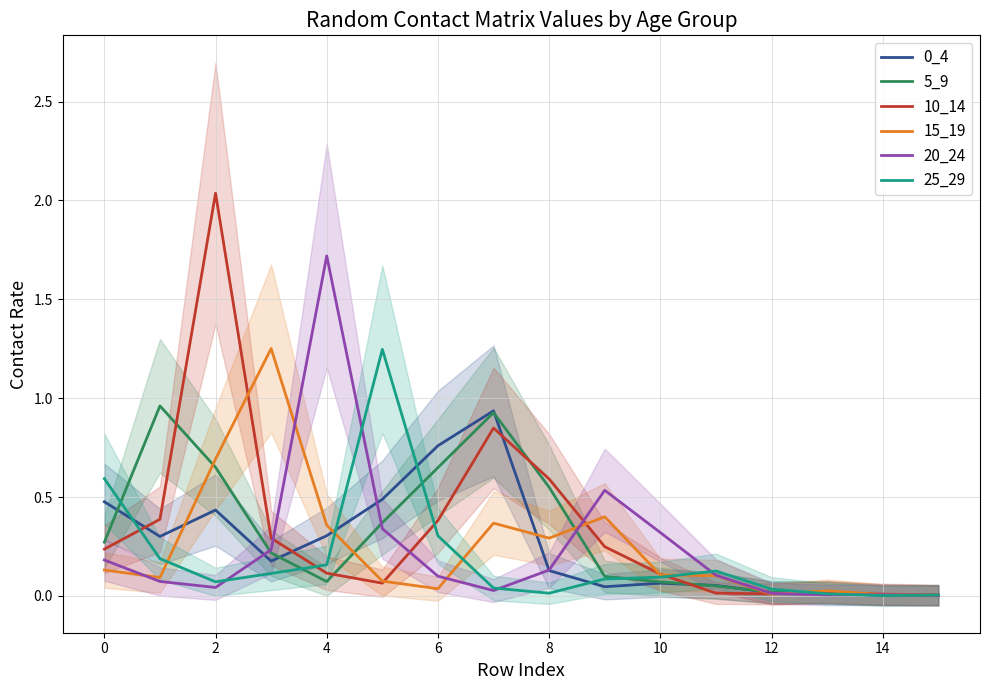

True or false: 10_14 has a value of 0.0 at 15.

True